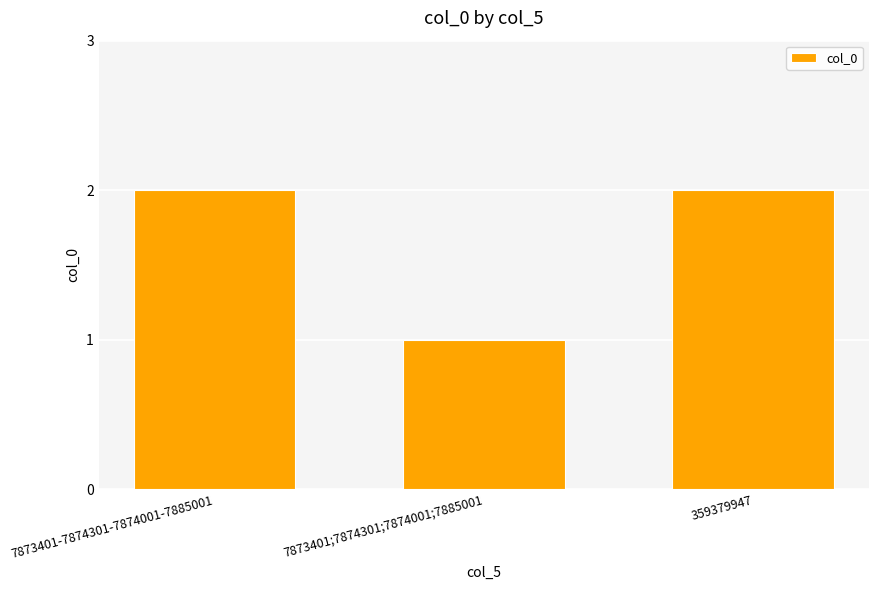

True or false: the data shows 2 at 7873401;7874301;7874001;7885001.

False